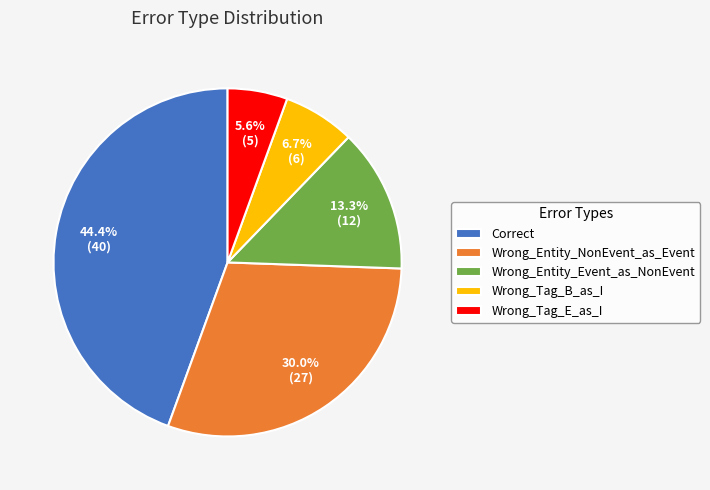

To the nearest percent, what is the combined percentage of Correct and Wrong_Entity_NonEvent_as_Event?

74%